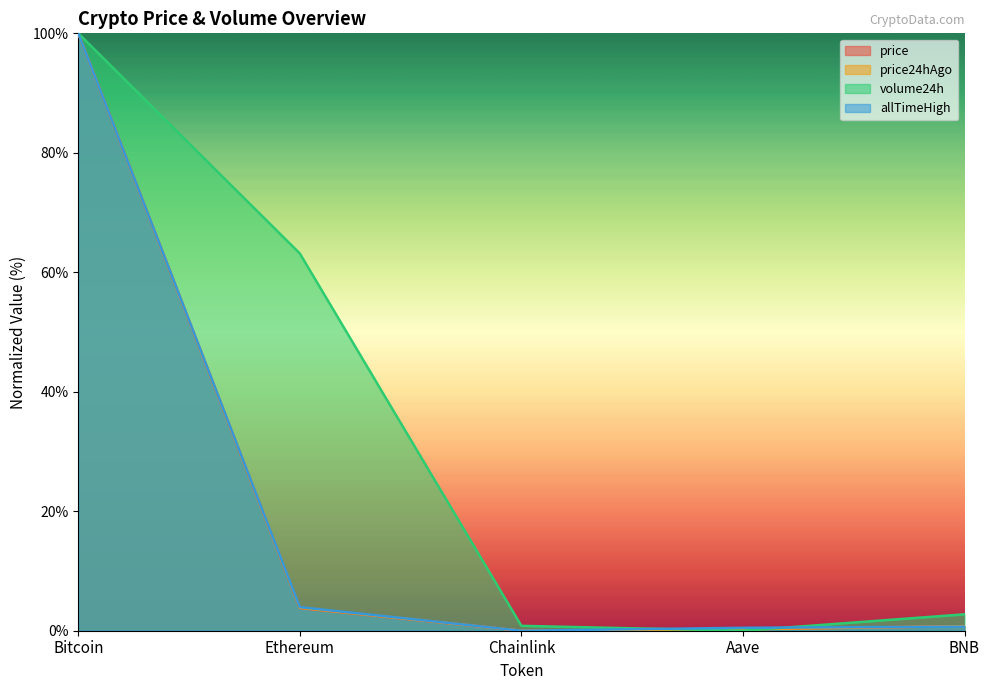

Where do allTimeHigh and price24hAgo first cross each other?

Aave and BNB